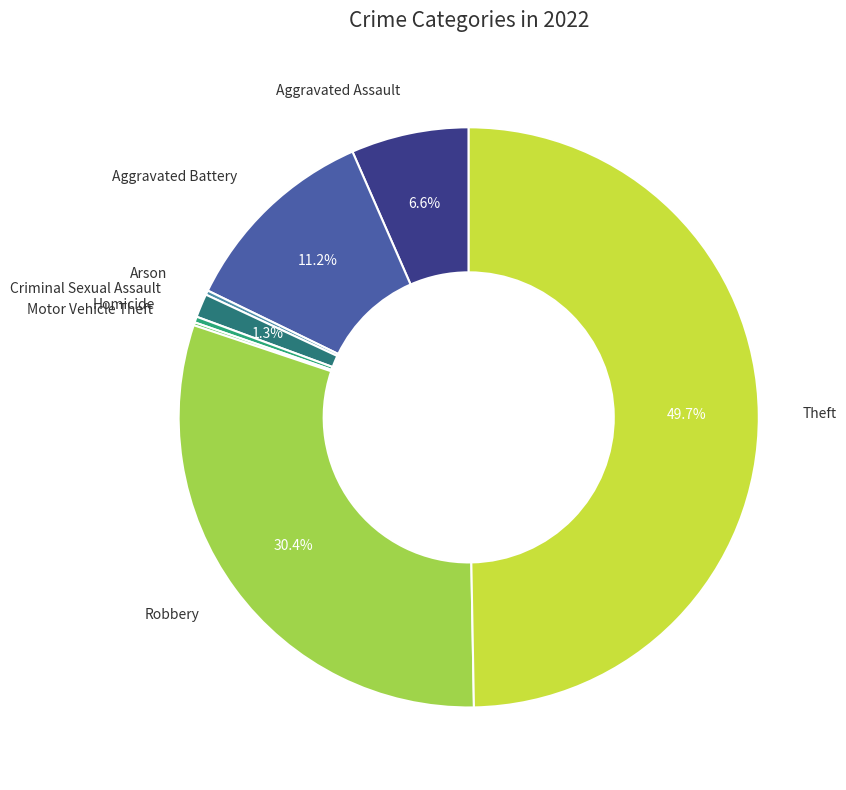

Does Criminal Sexual Assault account for over 50% of the chart?

No